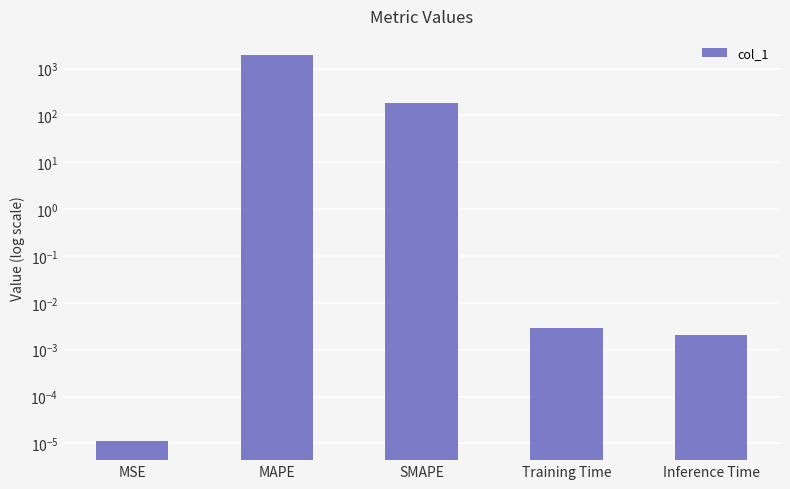

Does the chart contain any negative values?

No